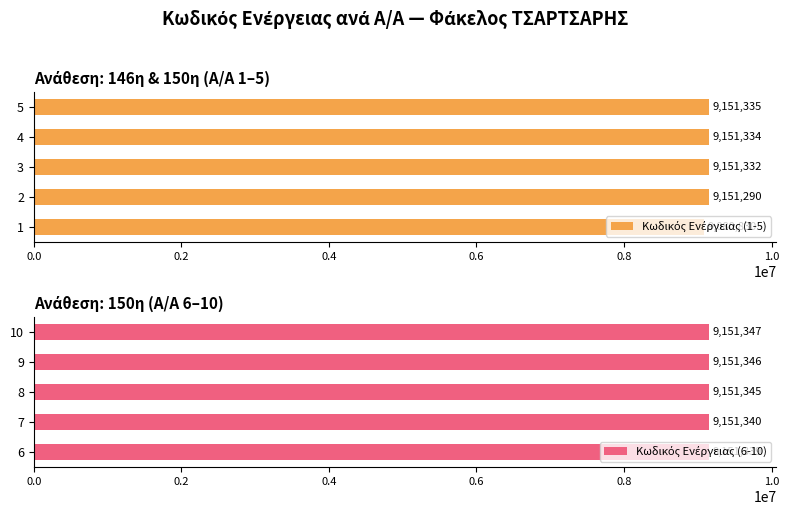

What is the minimum value shown in the chart?

9080830